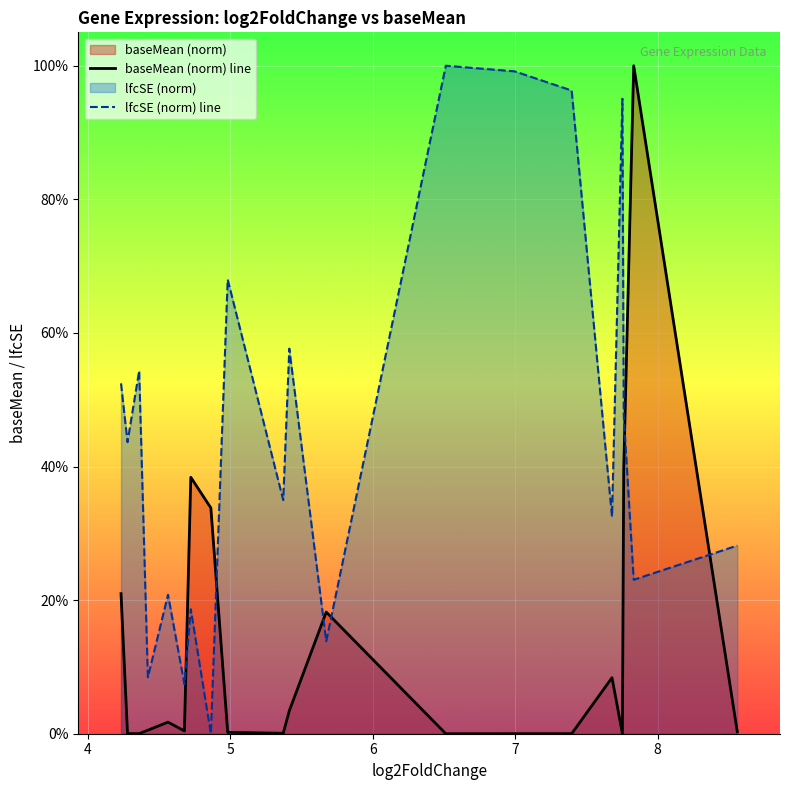

Does the chart display data point markers on the line(s)?

No